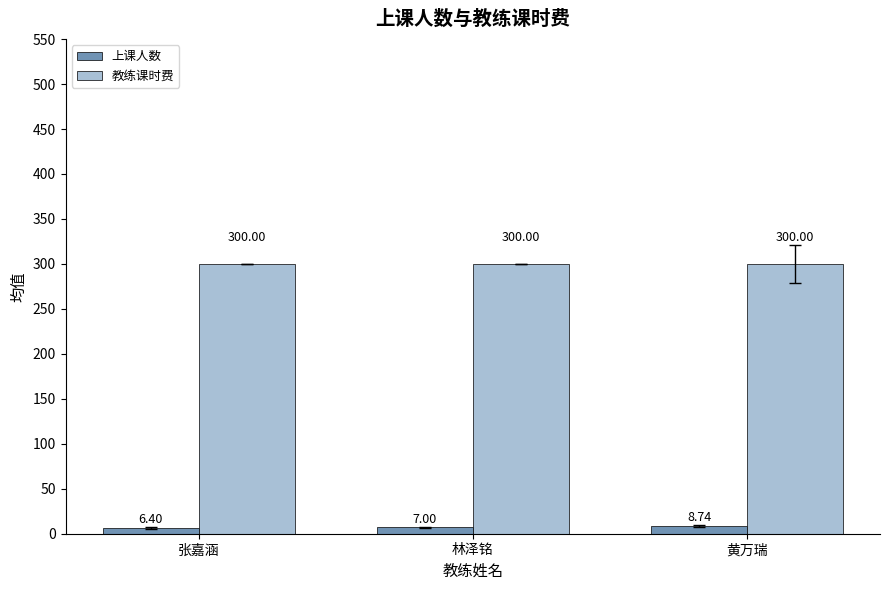

Rank the series by their average value, from lowest to highest.

上课人数, 教练课时费